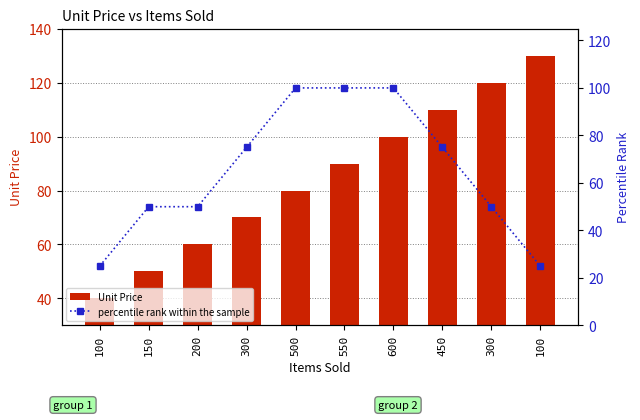

List the series in order of their overall mean, highest first.

Unit Price, percentile rank within the sample